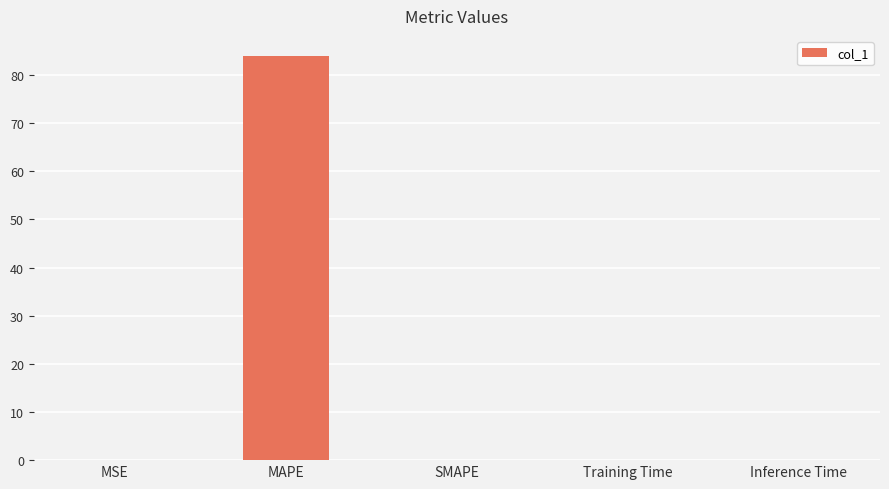

Does the chart contain stacked bars?

No